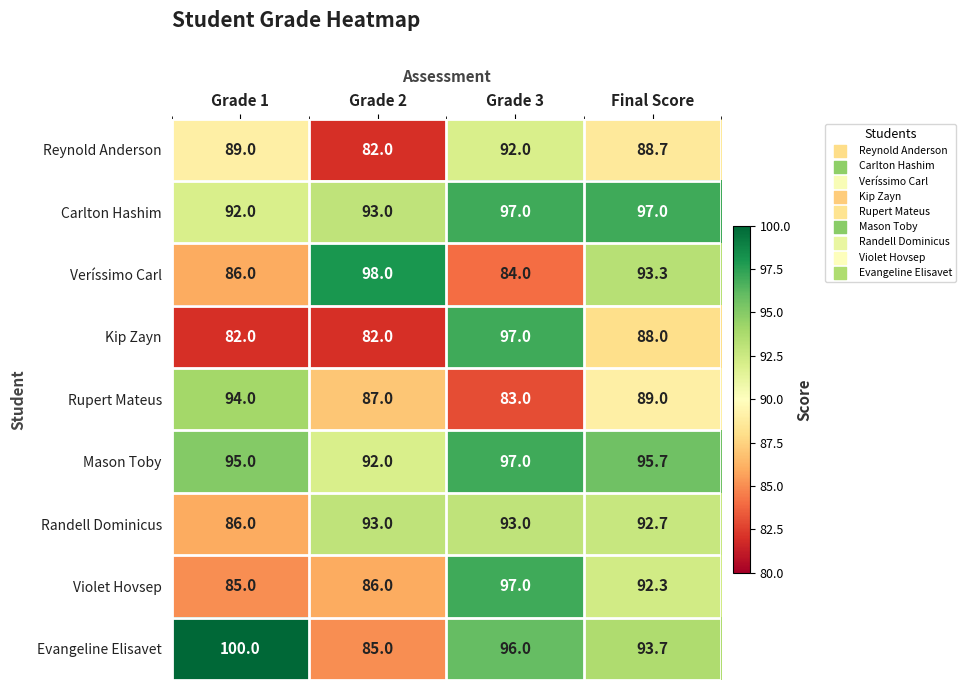

What is the difference between the highest and lowest values at Grade 1?

18.0